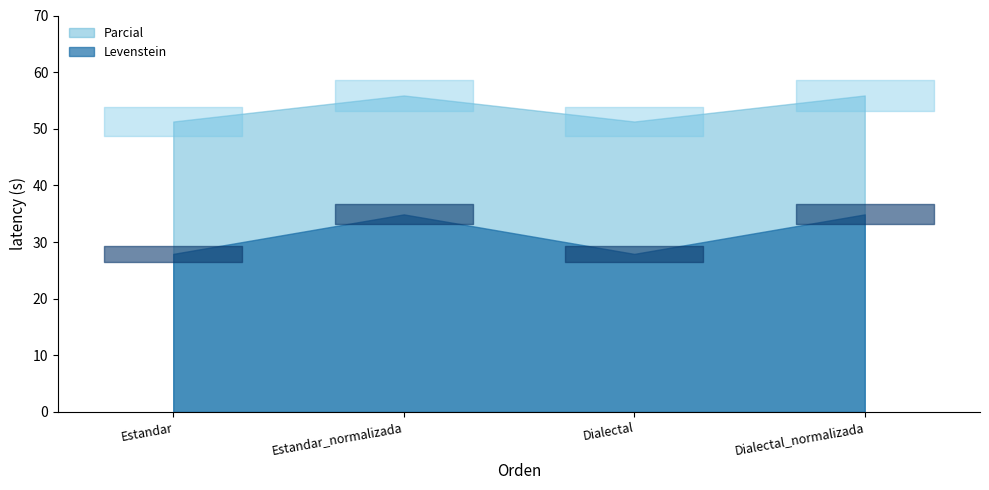

Which series has the largest total across all categories?

Parcial